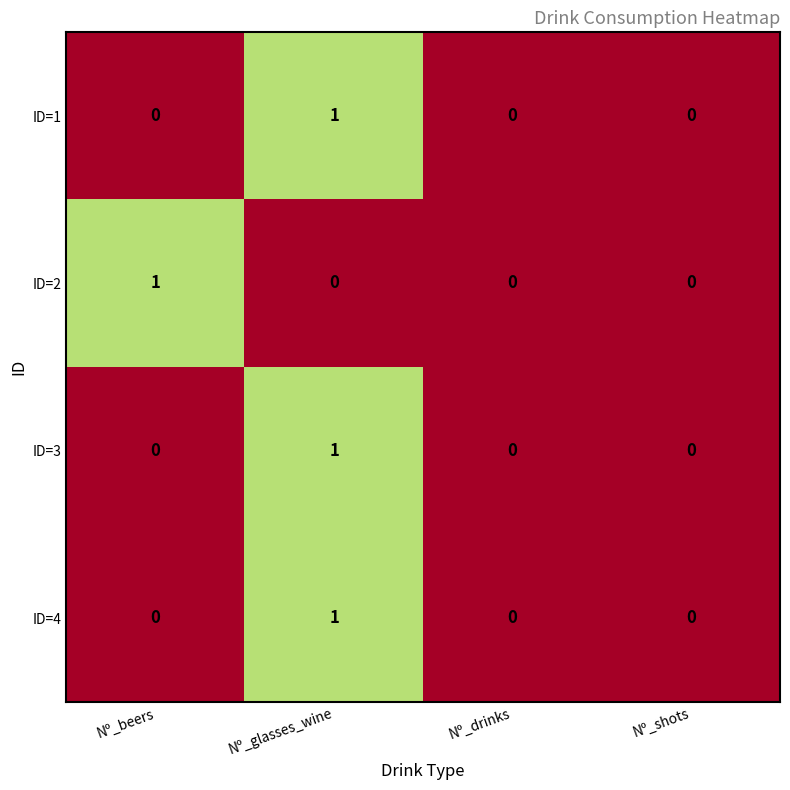

Is it true that ID=4 equals 0 at Nº_drinks?

True